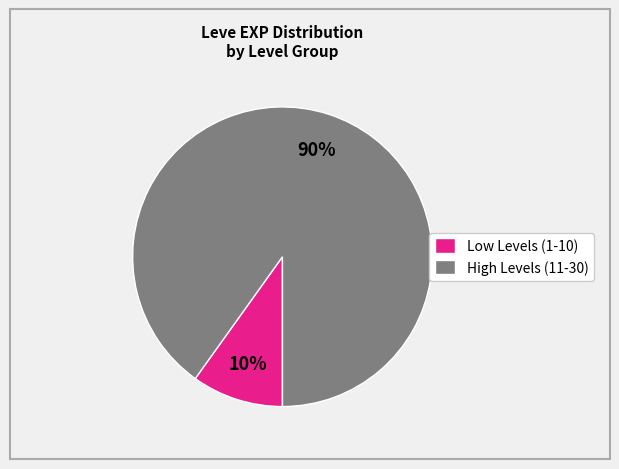

What is the smallest slice in the pie chart?

Low Levels (1-10)